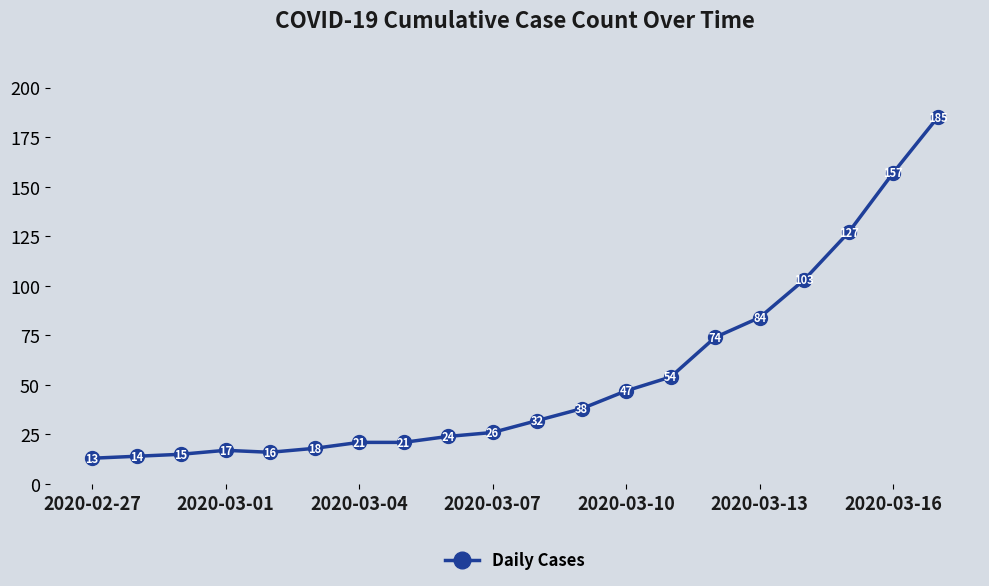

What is the difference between the maximum and minimum values?

172